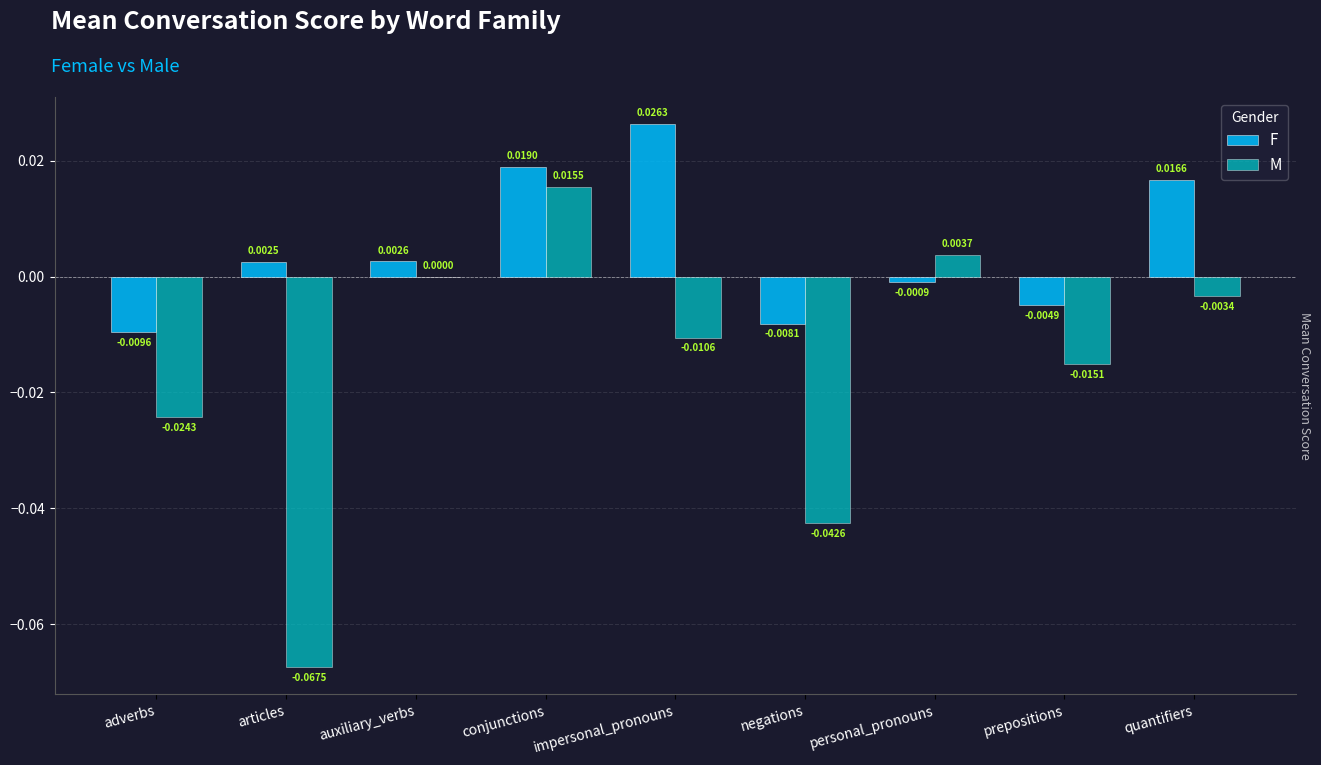

At which label does F first exceed 0?

articles